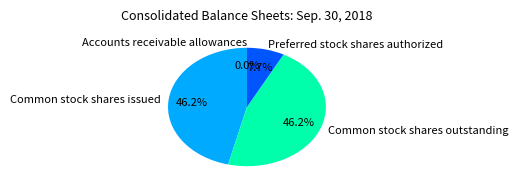

What percentage is NOT represented by Common stock shares outstanding?

53.8%